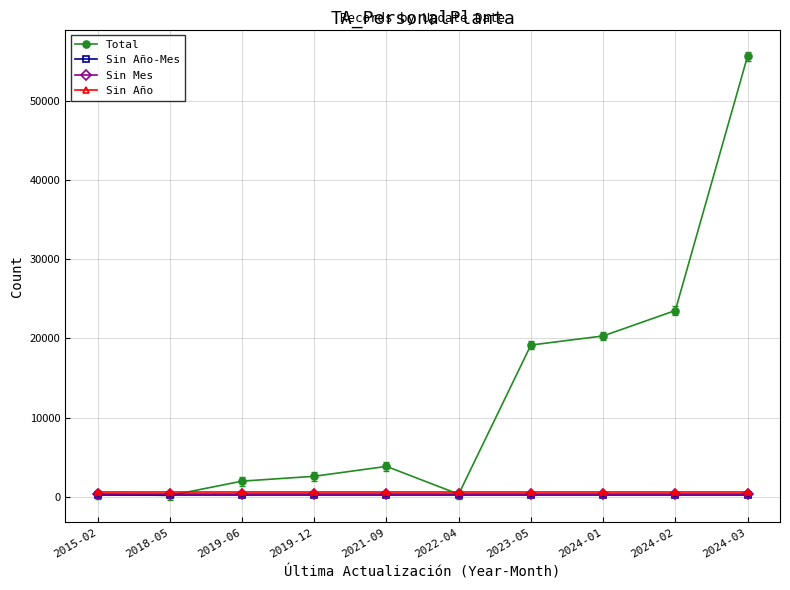

What is the sum of the Sin Año values at 2015-02 and 2024-01?

1200